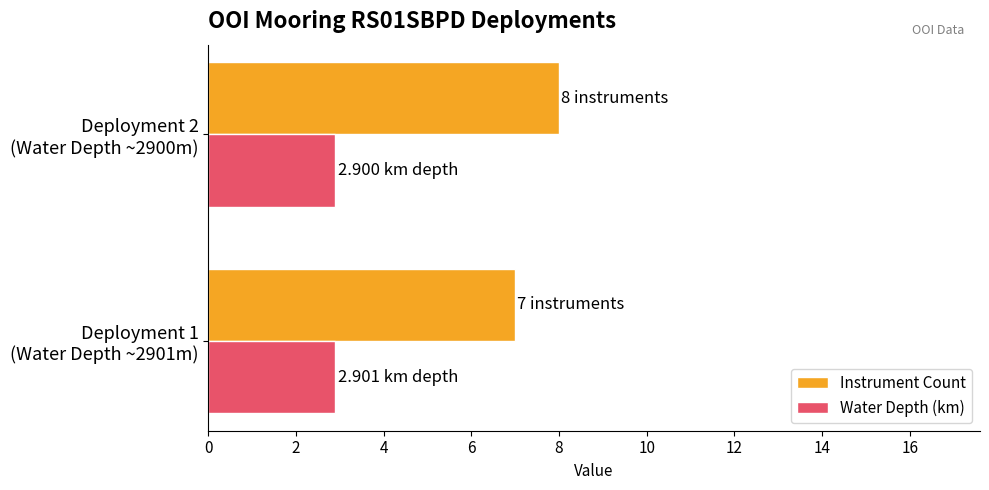

What is the average value of the Water Depth (km) series?

2.9